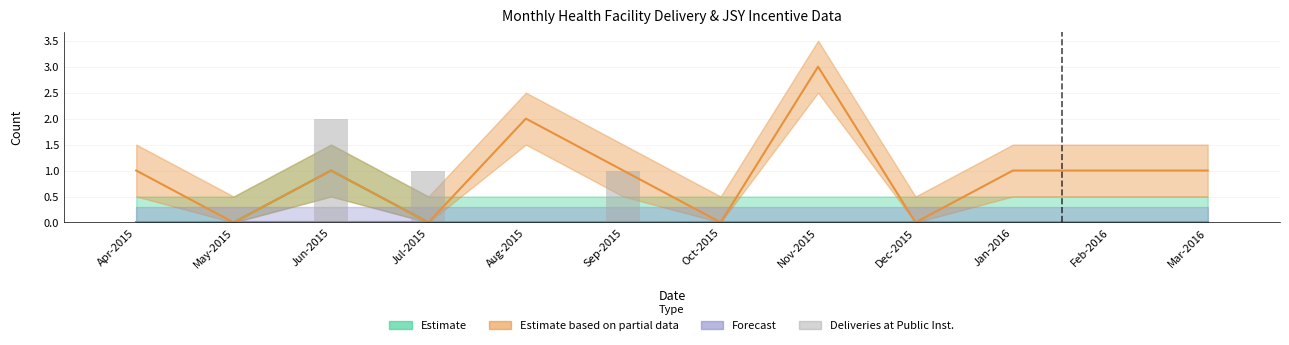

Where is the data nearest to the value 1?

Jul-2015